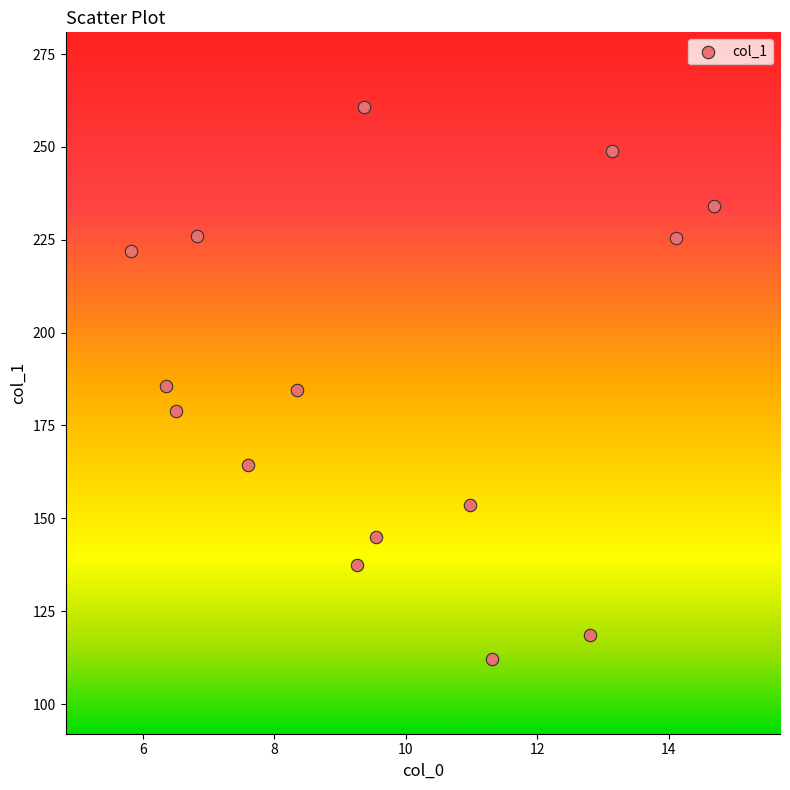

What is the range of Y values (max minus min)?

148.8